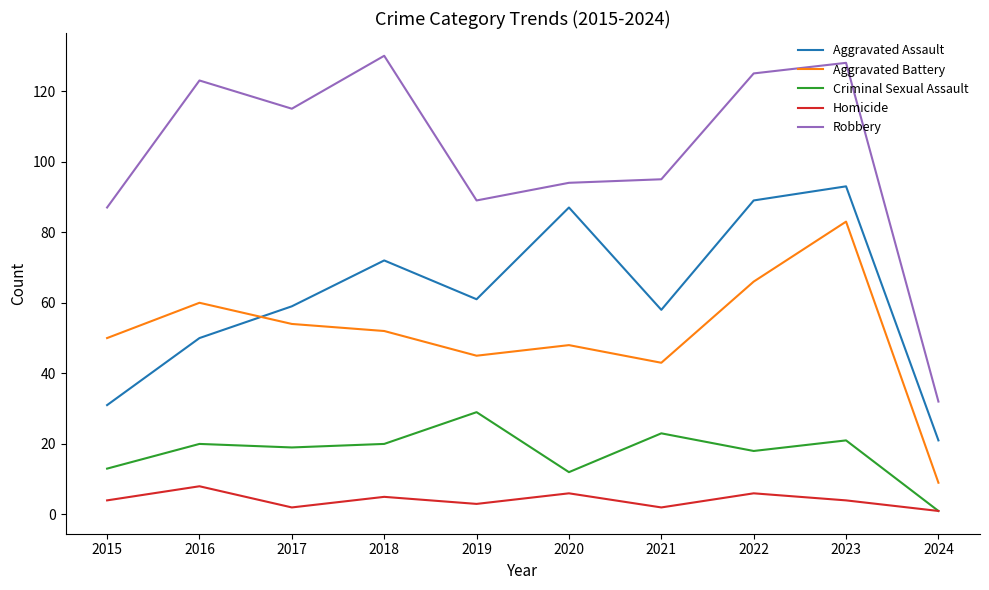

What is the average value of the Homicide series?

4